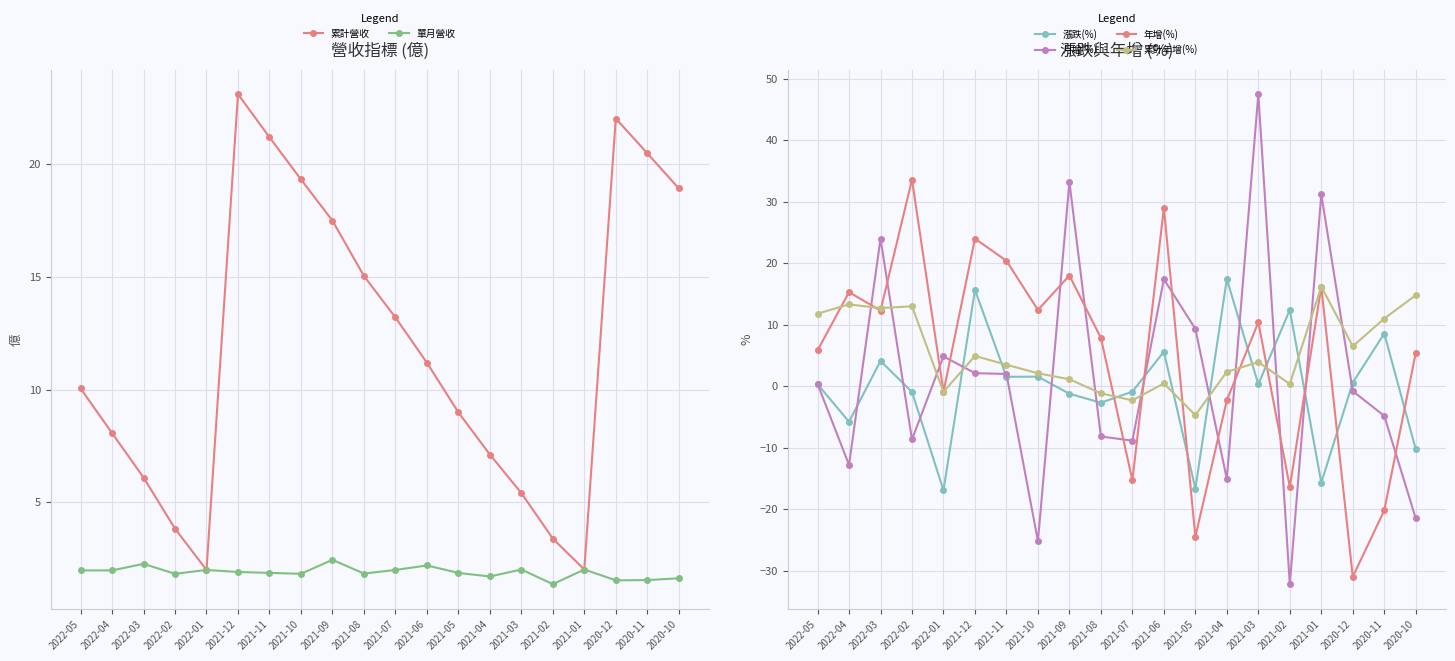

What is the difference between the maximum and minimum values in the 年增(%) series?

64.6